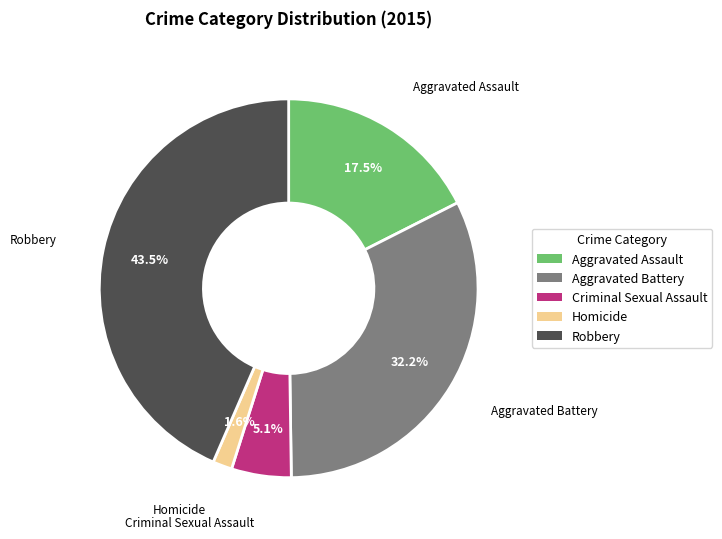

Between Robbery and Aggravated Battery, which is larger?

Robbery